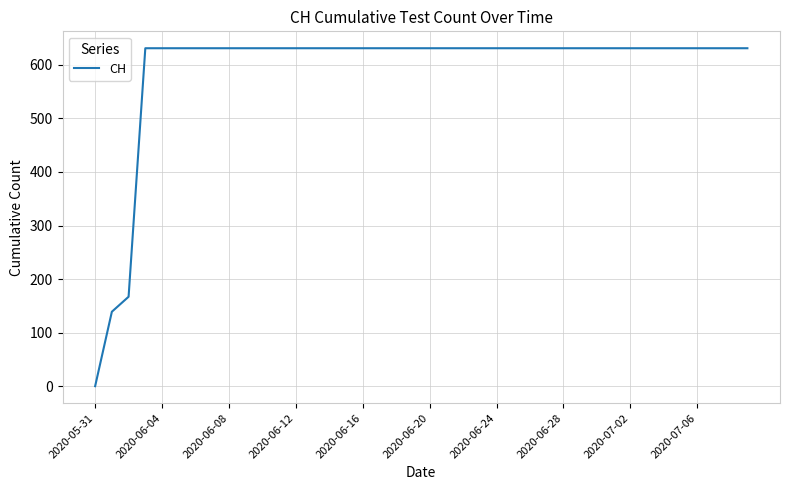

How many distinct data groups are displayed?

1